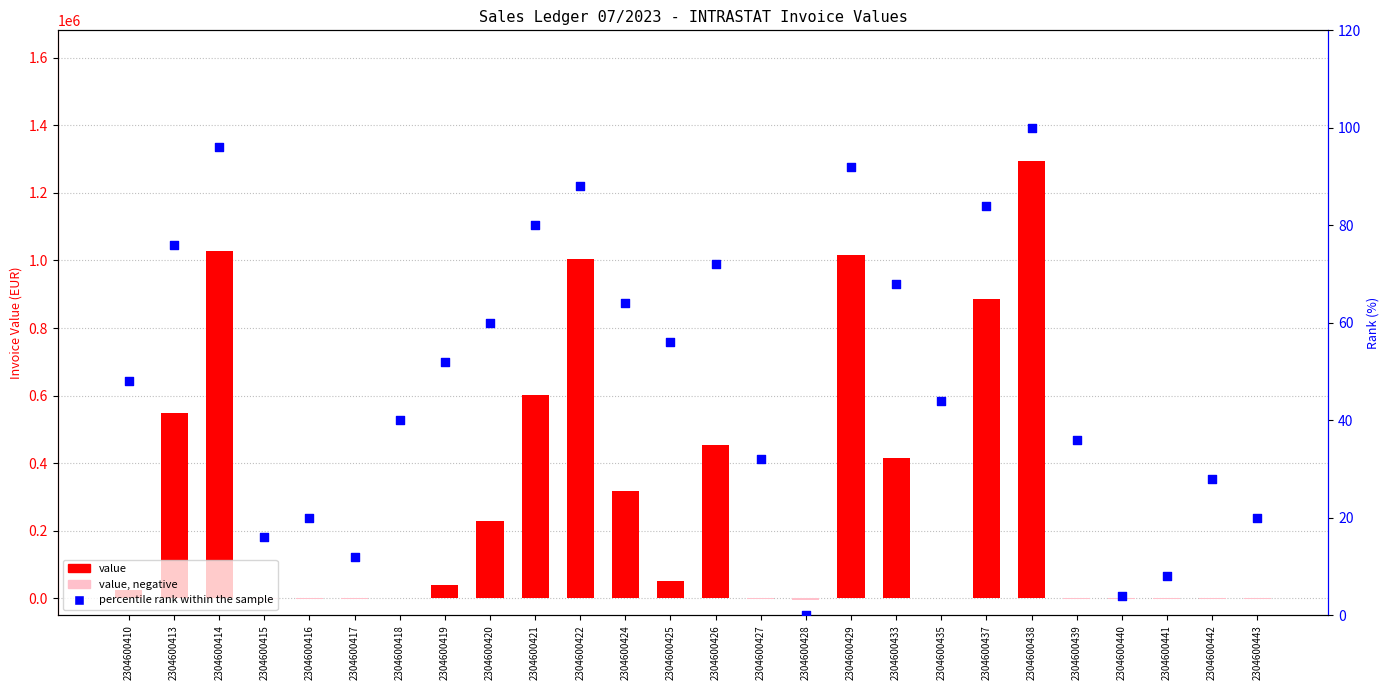

At which category is the sum across all series the highest?

2304600438